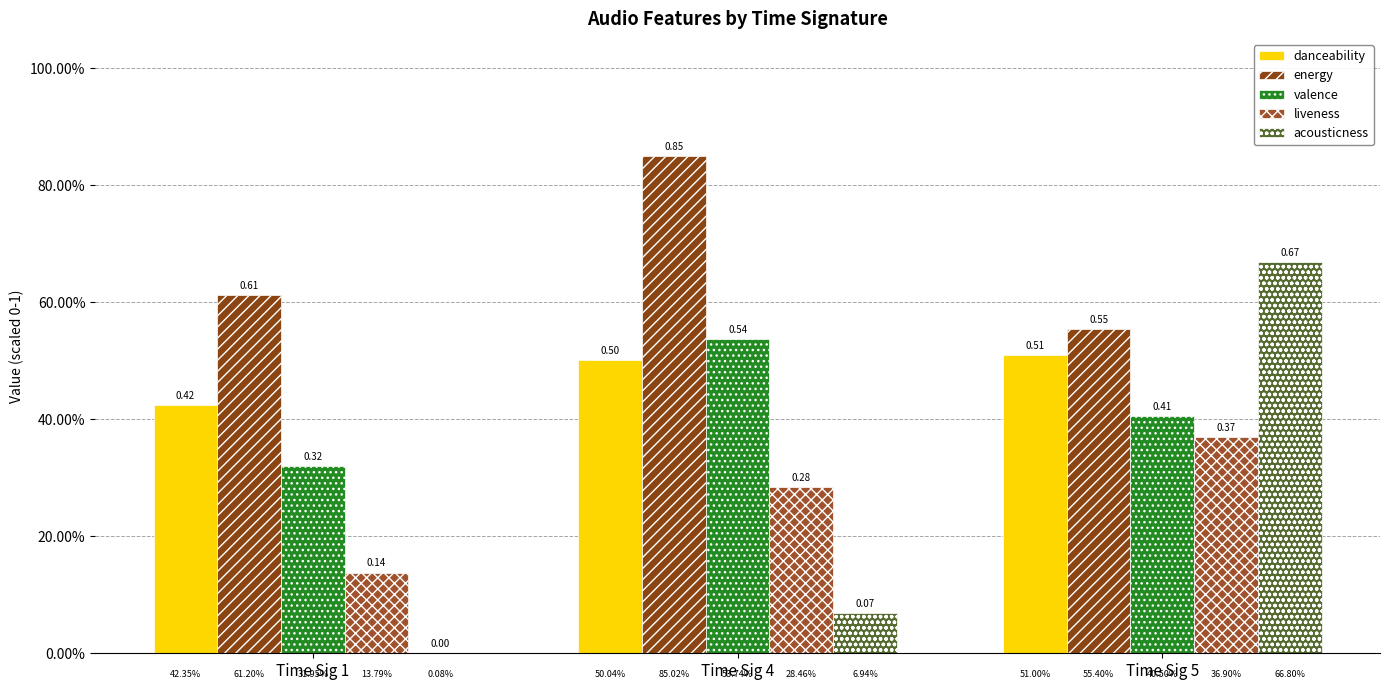

What is the highest value of the valence series?

0.5